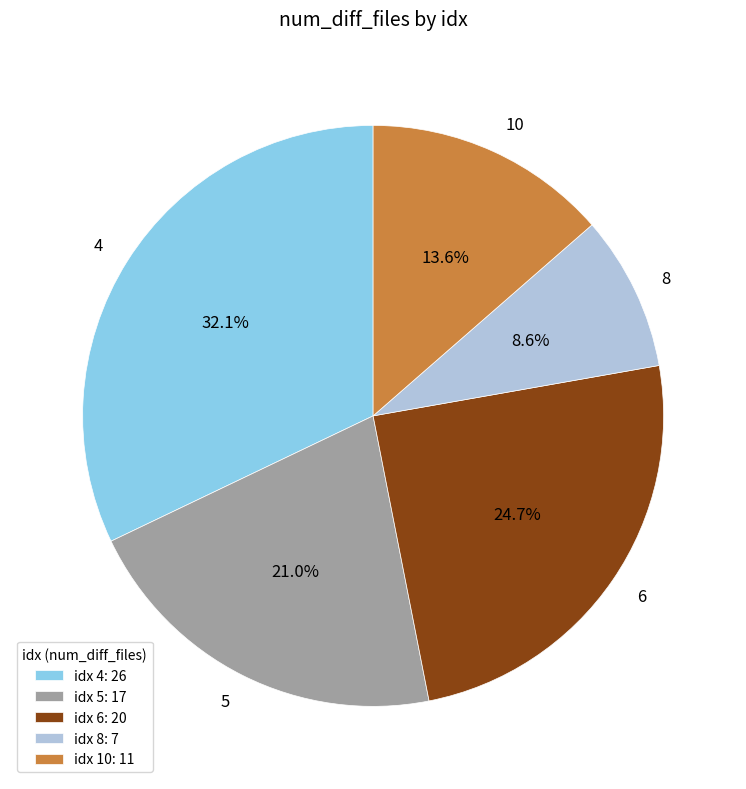

Which category has the smallest portion of the pie?

8